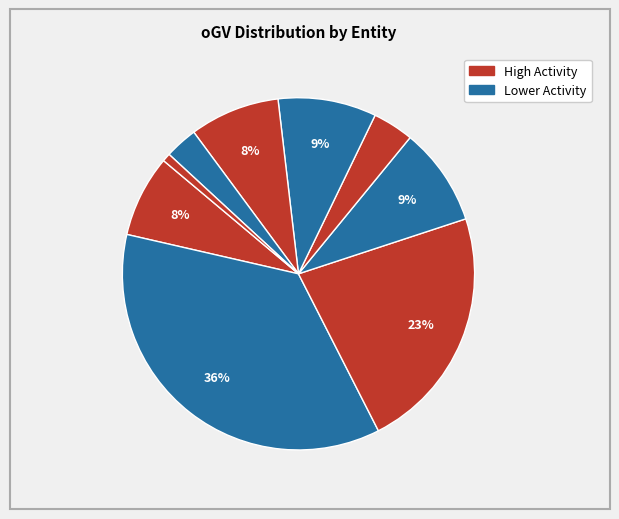

How many slices are in this pie chart?

9